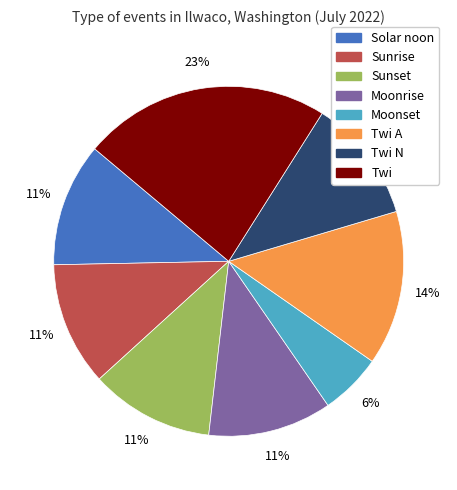

The Moonset slice represents 1% of the pie. True or false?

False